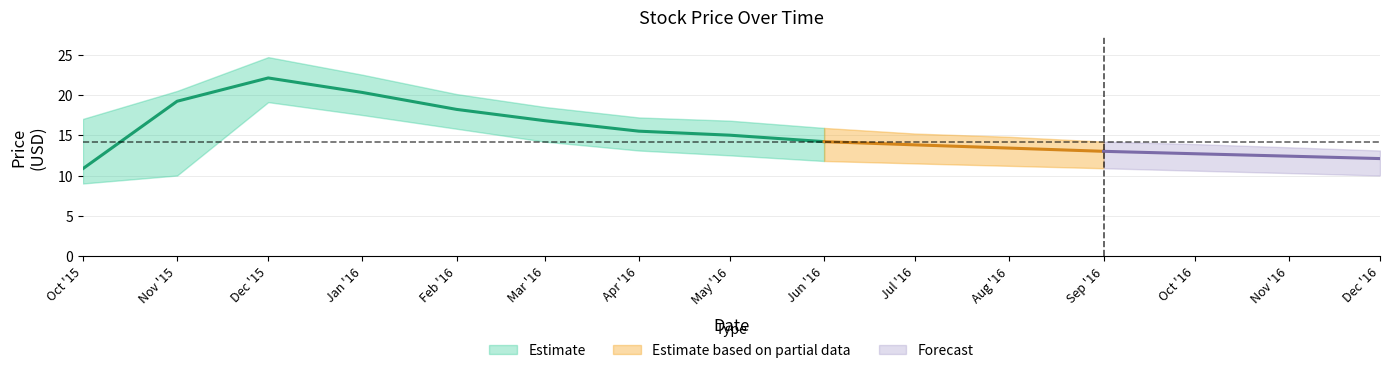

At which label is High closest to 18?

2016-03